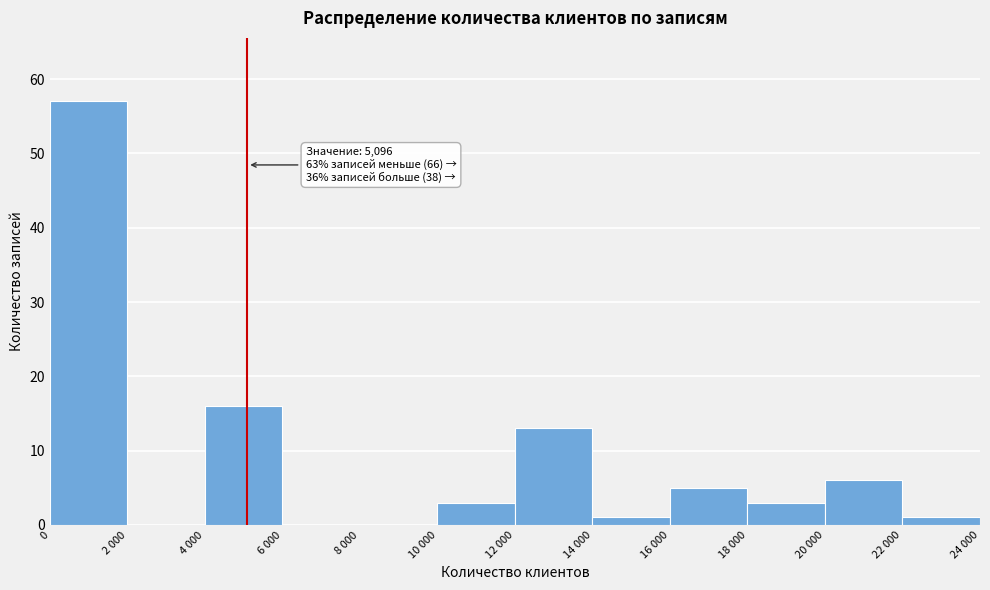

Reading left to right, extract all data points from this chart.

0=57	2 000=0	4 000=16	6 000=0	8 000=0	10 000=3	12 000=13	14 000=1	16 000=5	18 000=3	20 000=6	22 000=1